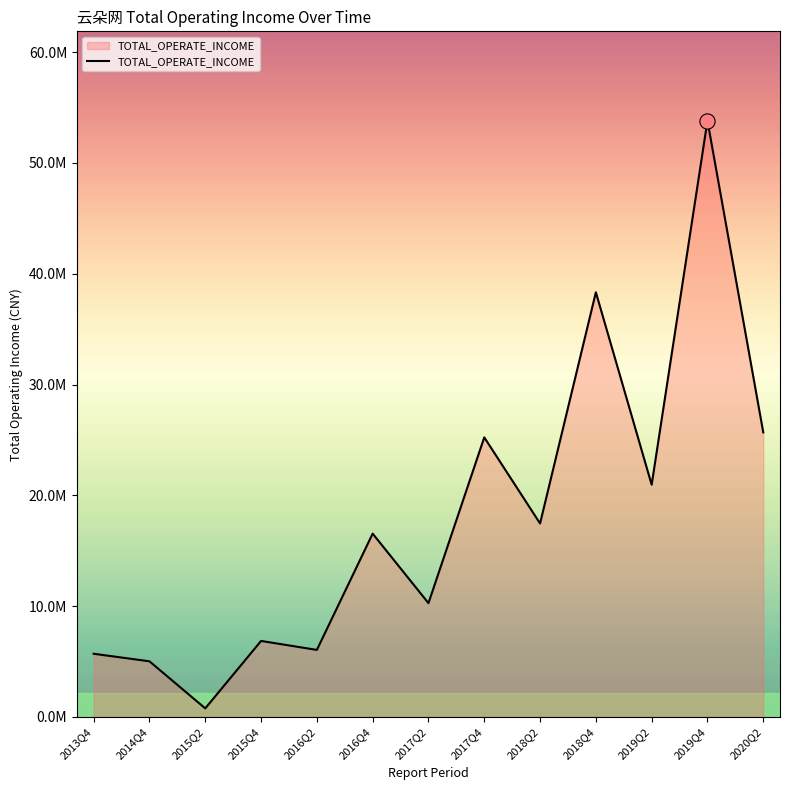

Approximately how many times larger is the value at 2018Q4 compared to 2018Q2?

2.2